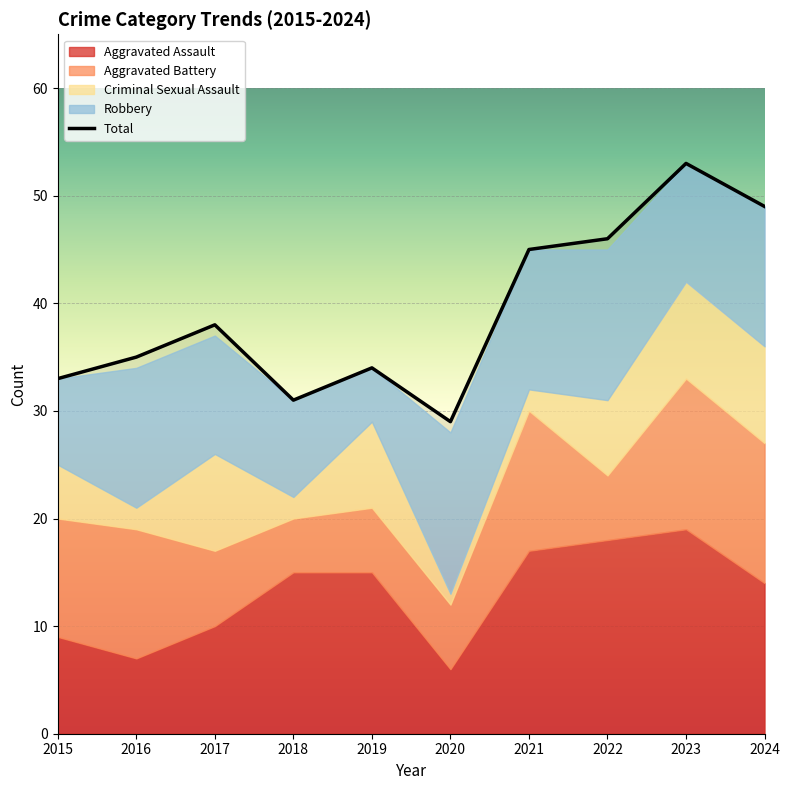

Reading left to right, list all the values displayed in this chart.

Aggravated Assault: 9	7	10	15	15	6	17	18	19	14
Aggravated Battery: 11	12	7	5	6	6	13	6	14	13
Criminal Sexual Assault: 5	2	9	2	8	1	2	7	9	9
Robbery: 8	13	11	9	5	15	13	14	11	13
Total: 33	35	38	31	34	29	45	46	53	49